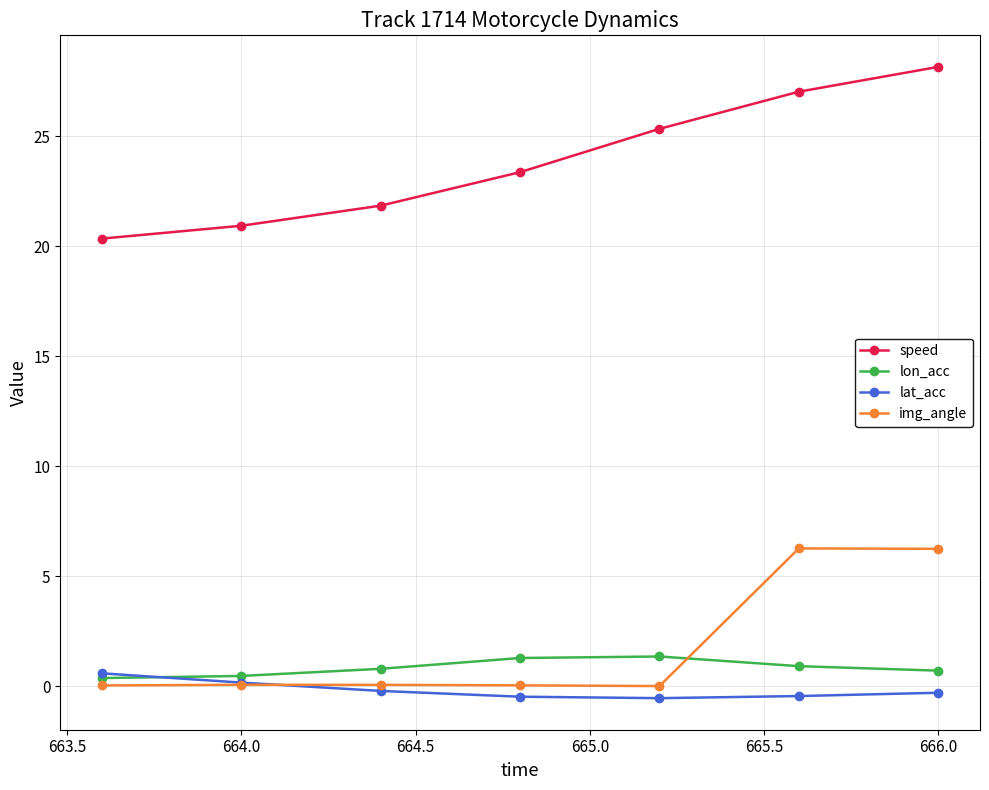

At how many categories does at least one series exceed 16?

7